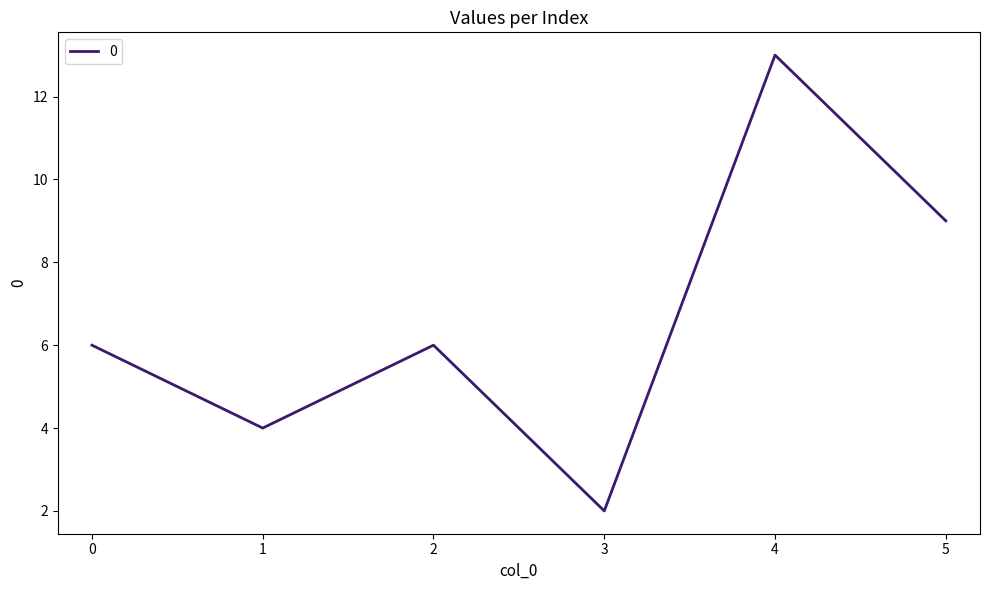

Does the chart have visible grid lines?

No